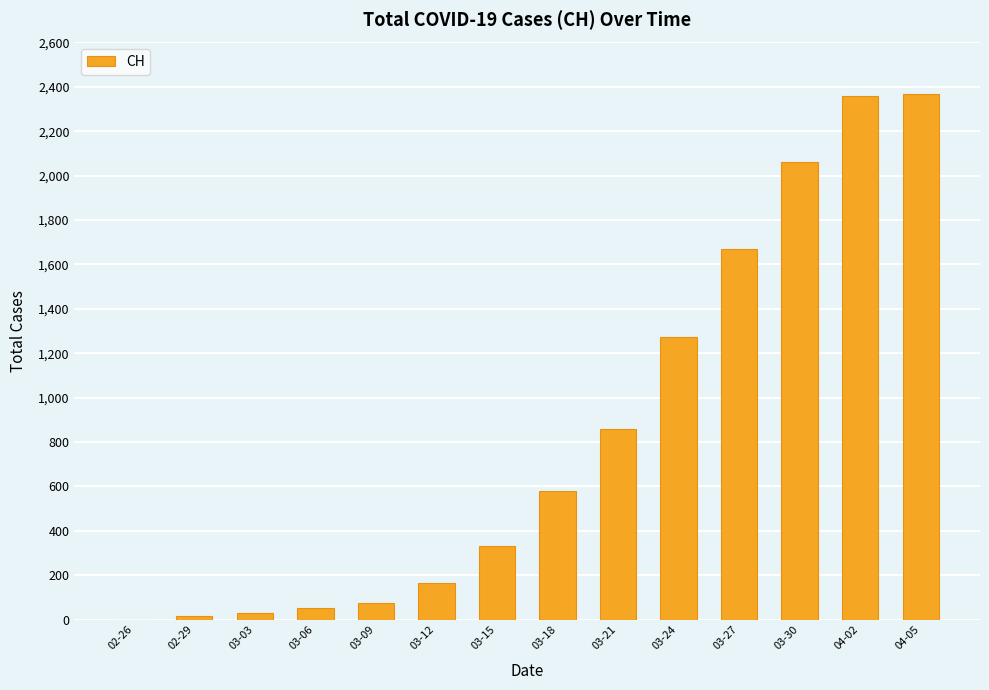

What is the approximate value at 03-21, to the nearest 50?

850